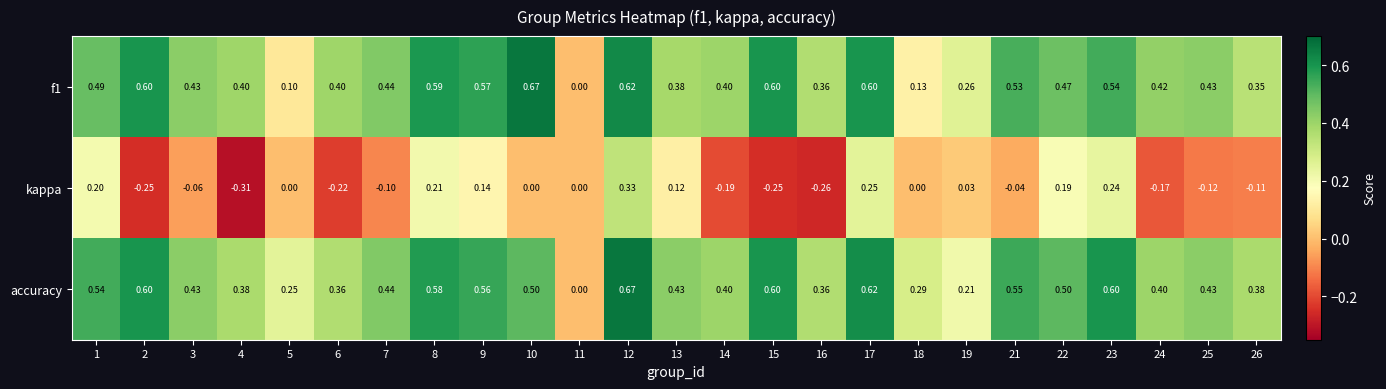

Between 7 and 12, which series saw the biggest shift?

kappa